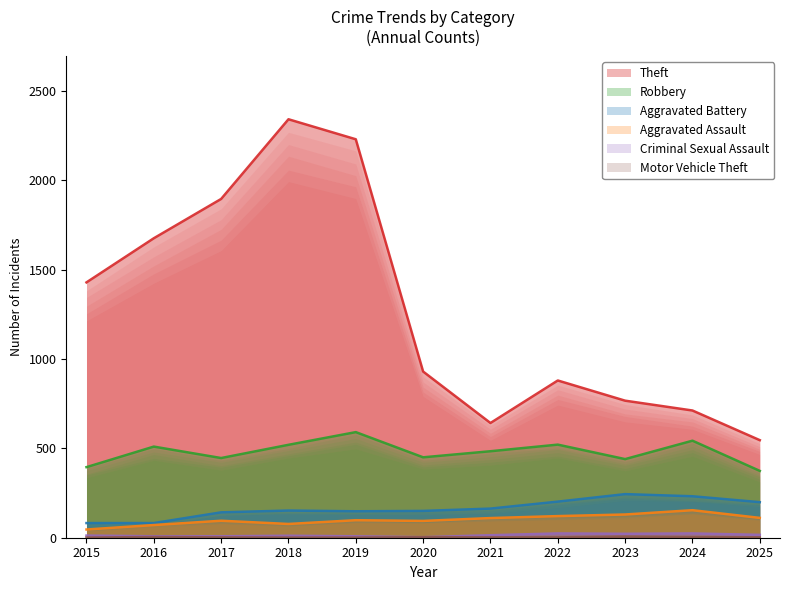

True or false: Theft has a value of 546 at 2025.

True